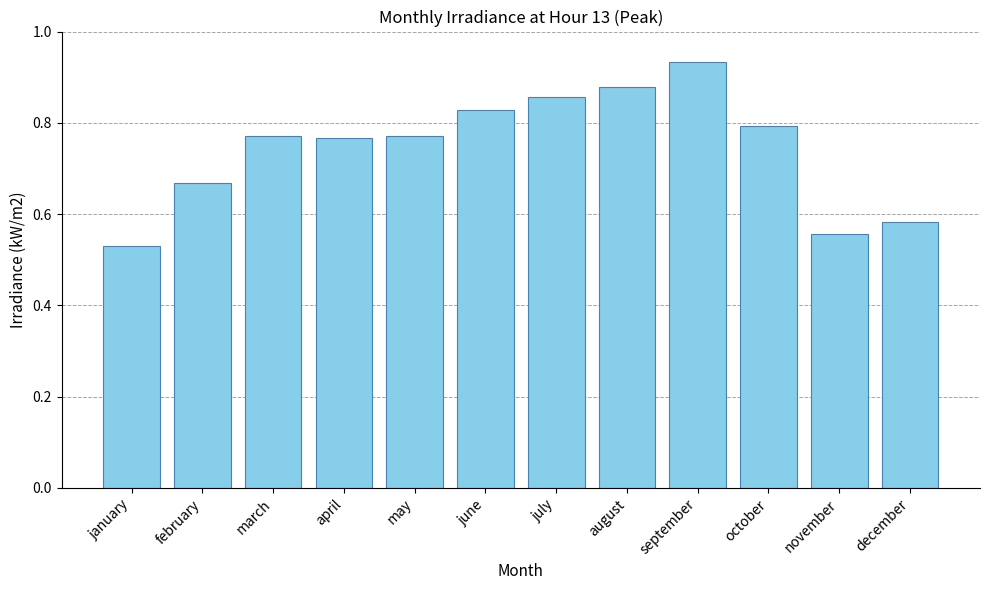

Which category has the lowest value across all series?

january